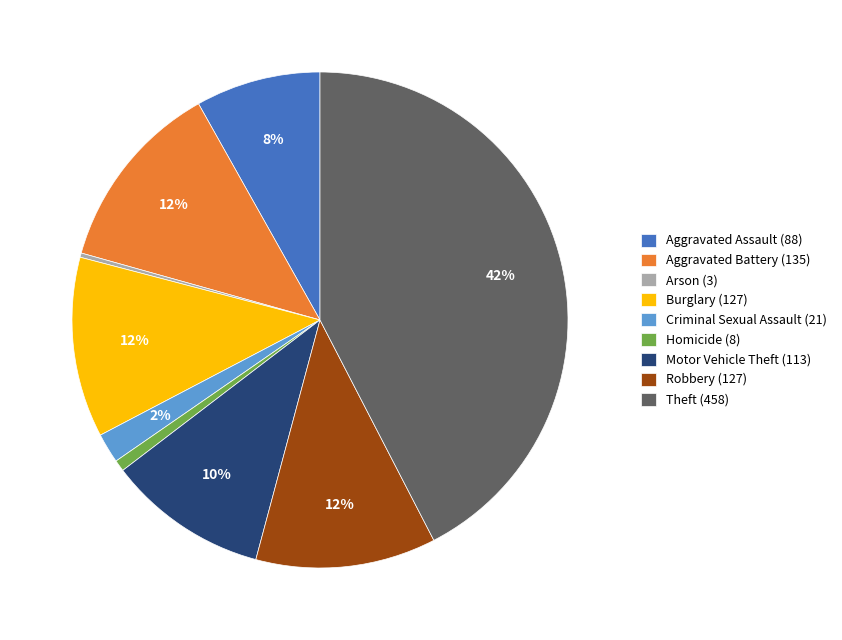

To the nearest percent, what percentage of the pie is Theft (458)?

42%